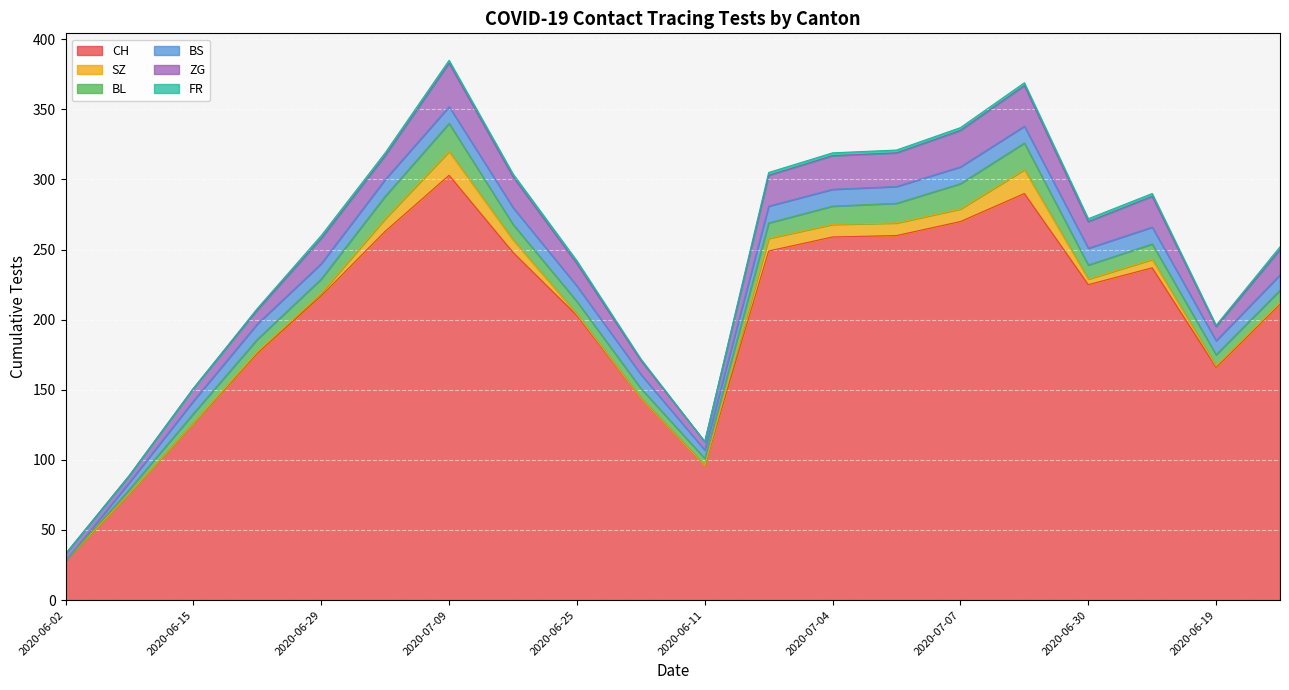

What is the value of the BS point at the 11th from the left?

6